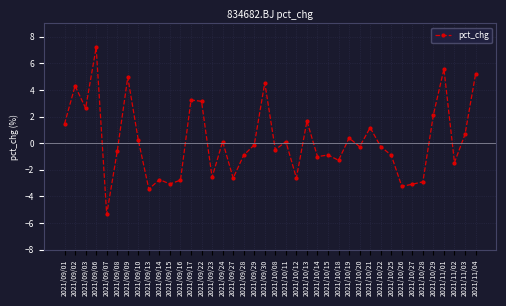

Between 2021/09/07 and 2021/09/23, which is larger?

2021/09/23